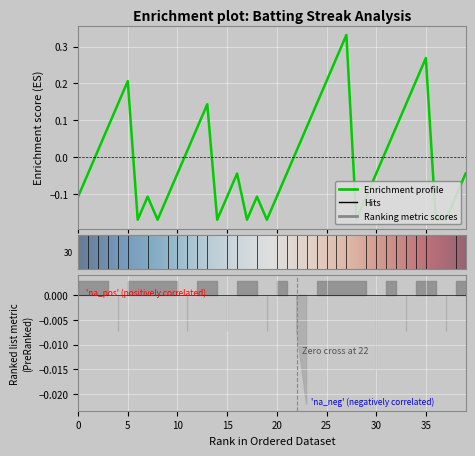

How many values are above zero?

18